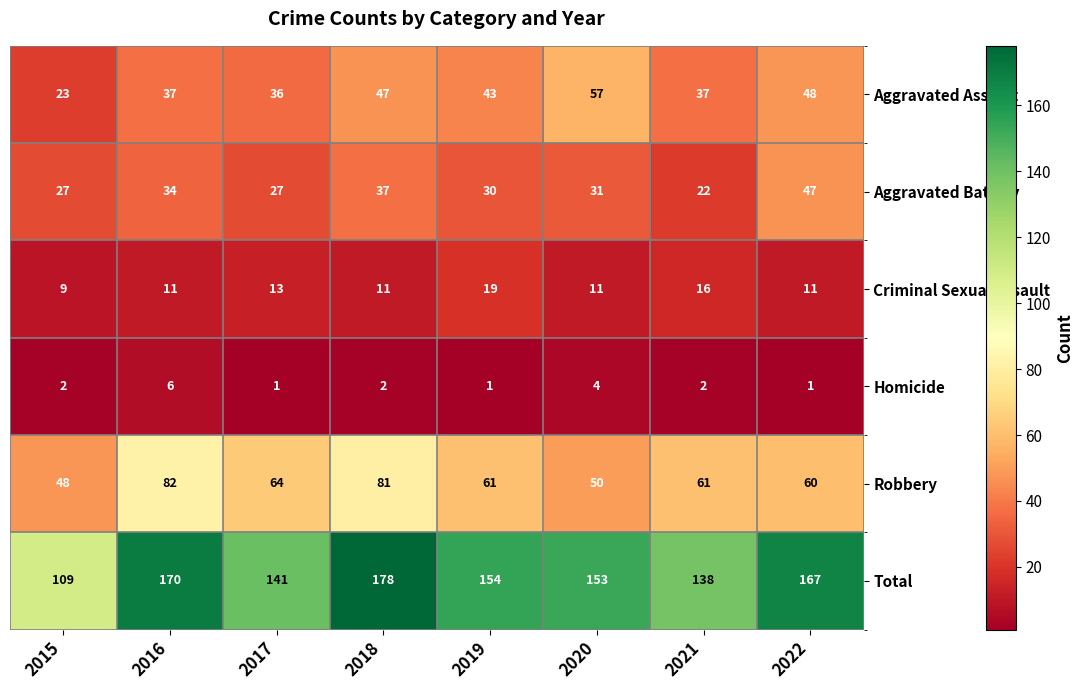

Which series changed the most between 2016 and 2017?

Total